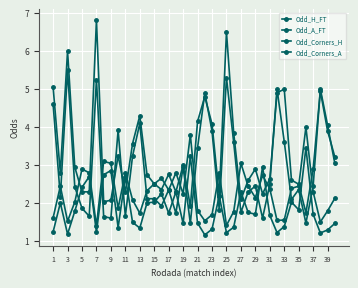

How many lines are shown in the chart?

4